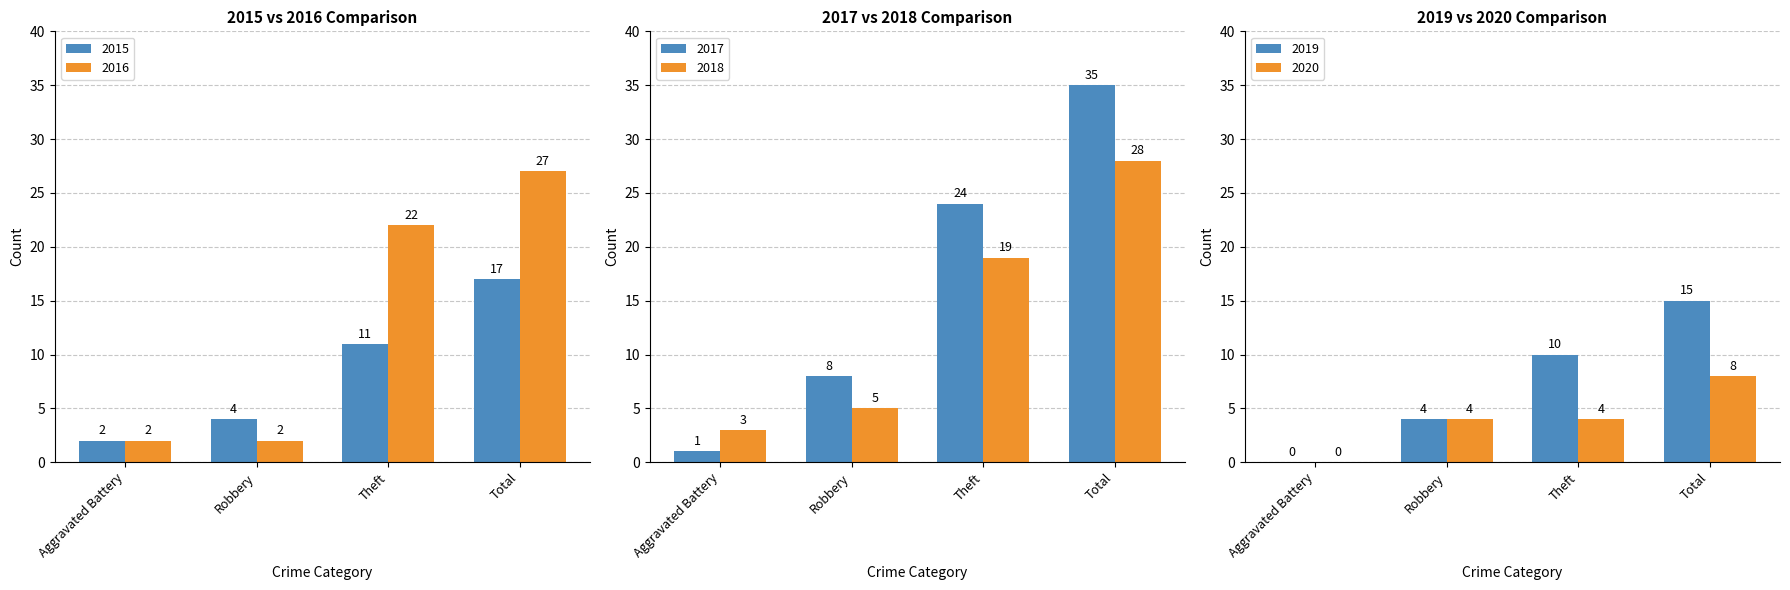

Where is 2016 nearest to the value 14?

Theft